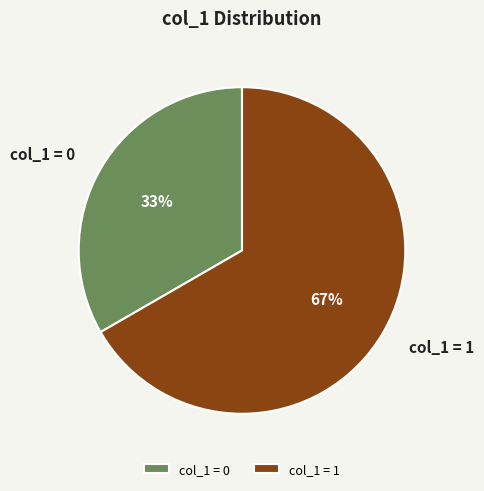

To the nearest percent, what is the average slice percentage?

50%